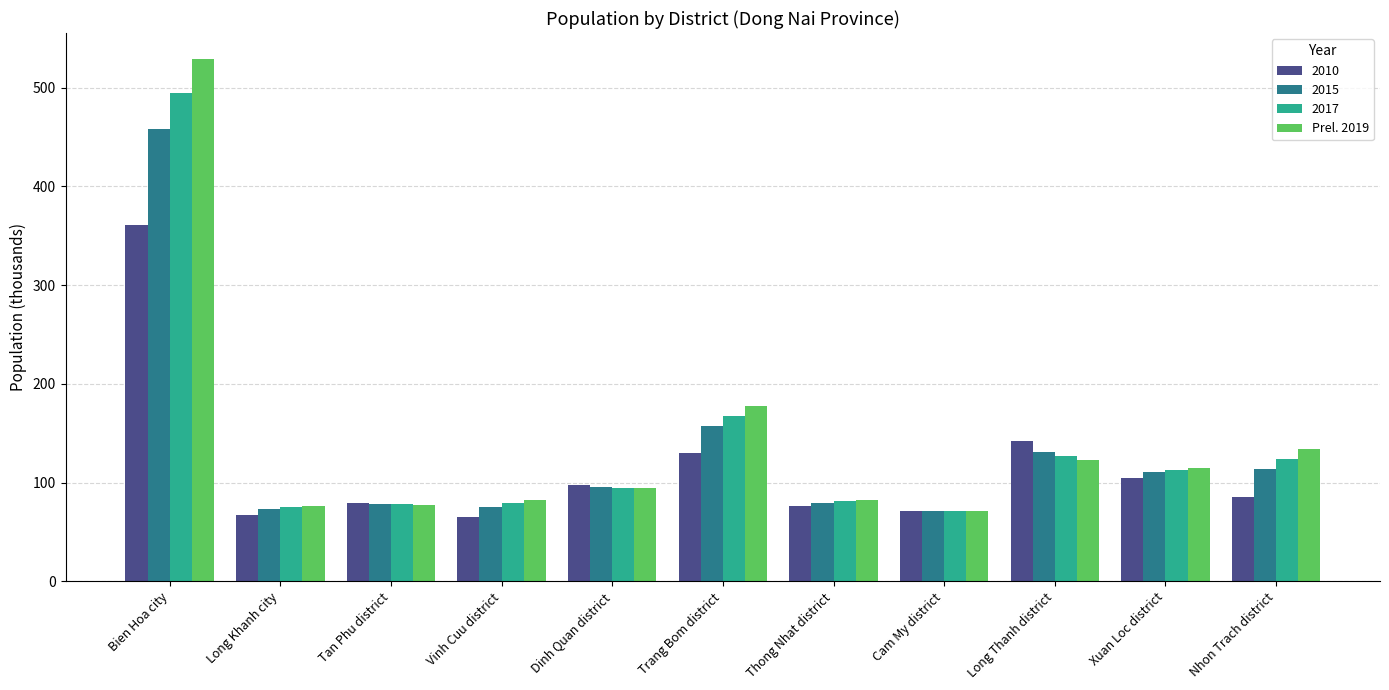

Which series has the largest range (max minus min)?

Prel. 2019